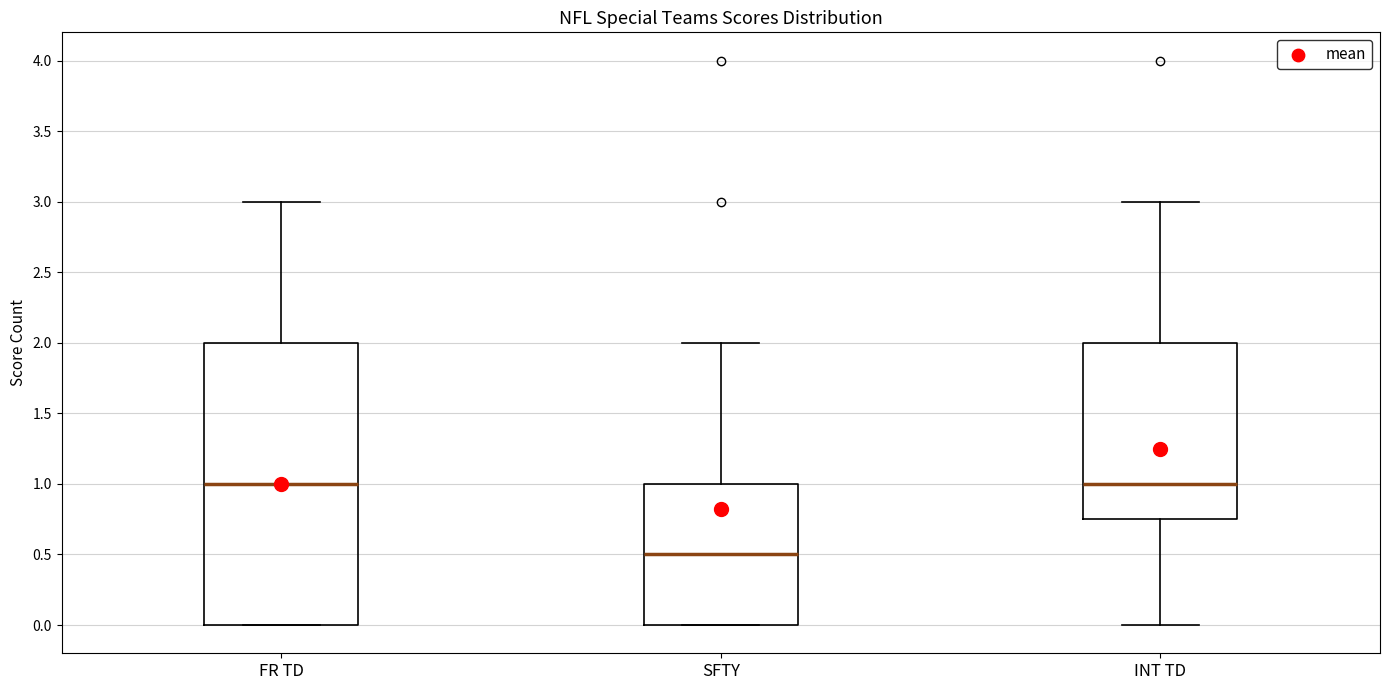

Reading left to right, transcribe this box plot: for each box, give where its median line is, the range the box spans, and where its two whiskers end, as read against the y-axis. The values are not printed on the chart, so give them approximately, as read against the axis.

FR TD: median 1.00, box 0.00 to 2.00, whiskers 0.00 to 3.00
SFTY: median 0.50, box 0.00 to 1.00, whiskers 0.00 to 2.00
INT TD: median 1.00, box 0.75 to 2.00, whiskers 0.00 to 3.00